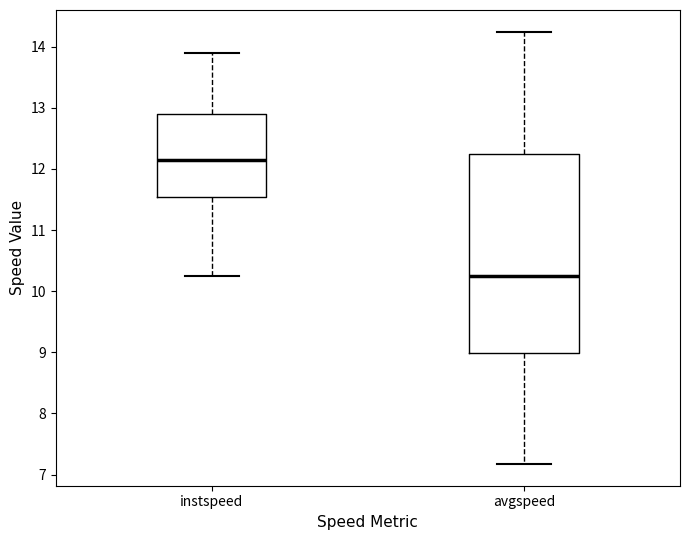

Which box is the tallest, from its lower edge to its upper edge?

avgspeed